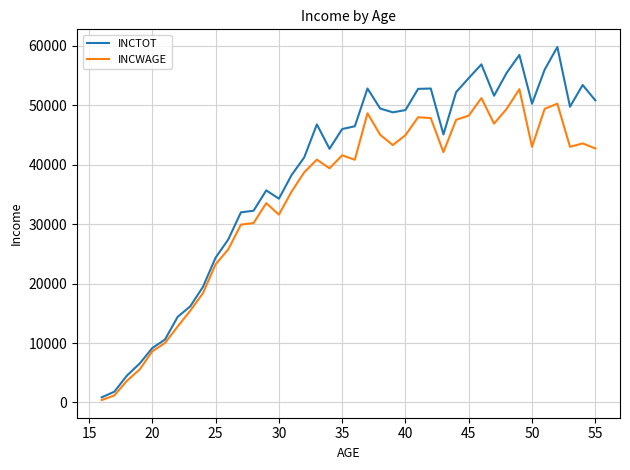

What is the maximum value shown in the chart?

59766.0